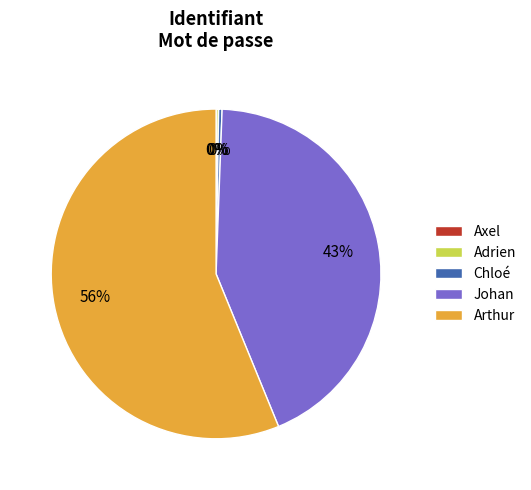

What is the majority slice?

Arthur